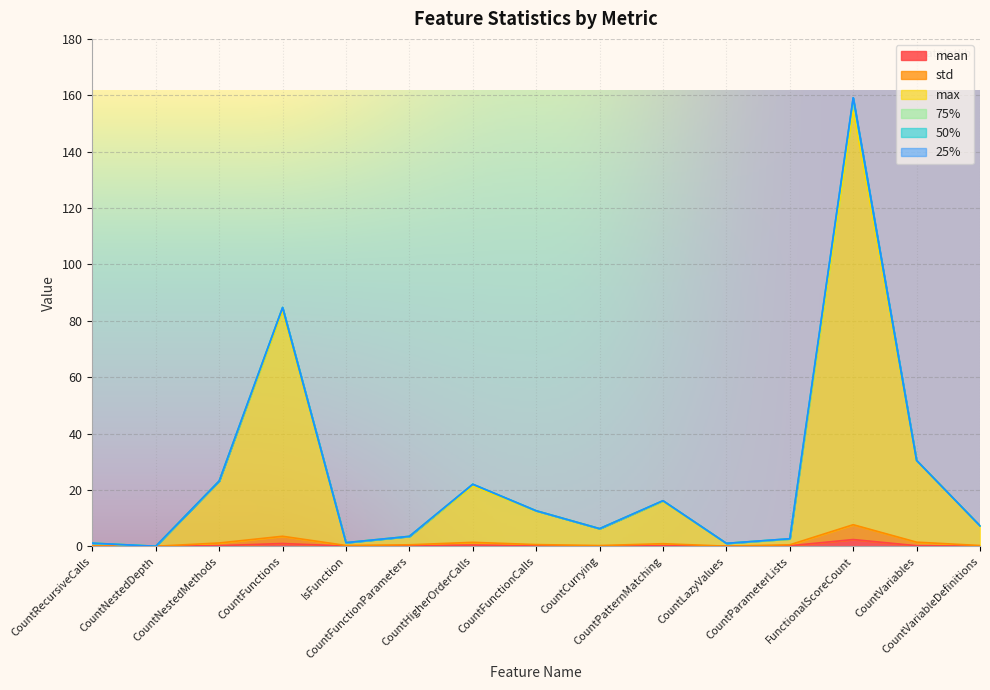

Does the chart display data point markers on the line(s)?

No